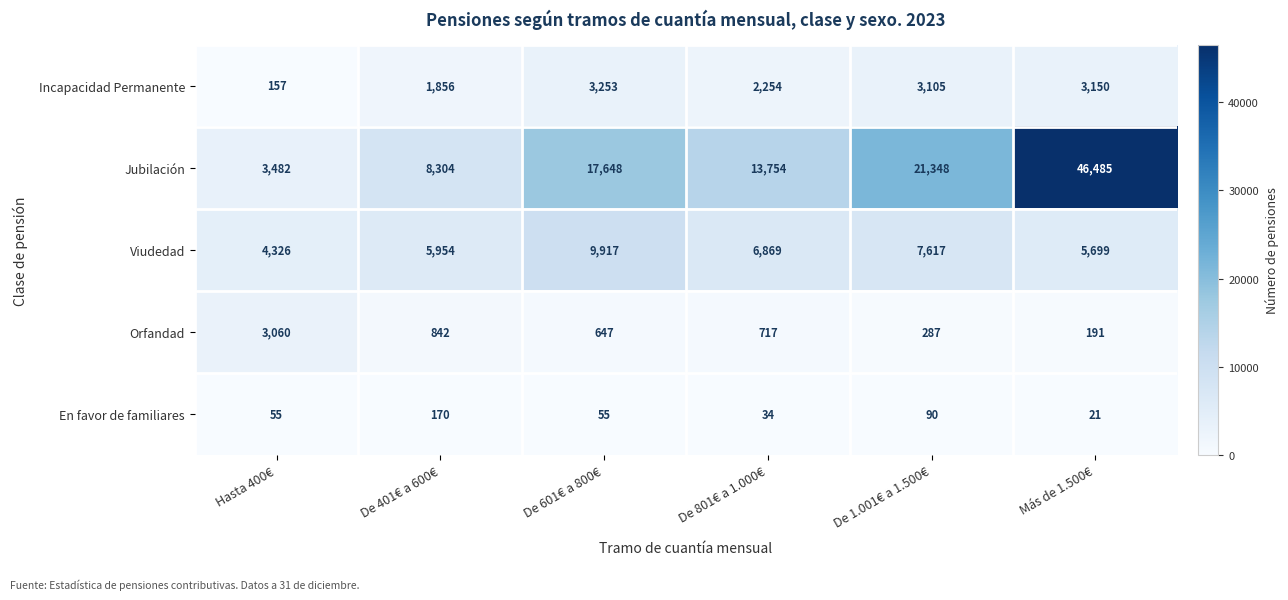

Which series has the largest range (max minus min)?

Jubilación